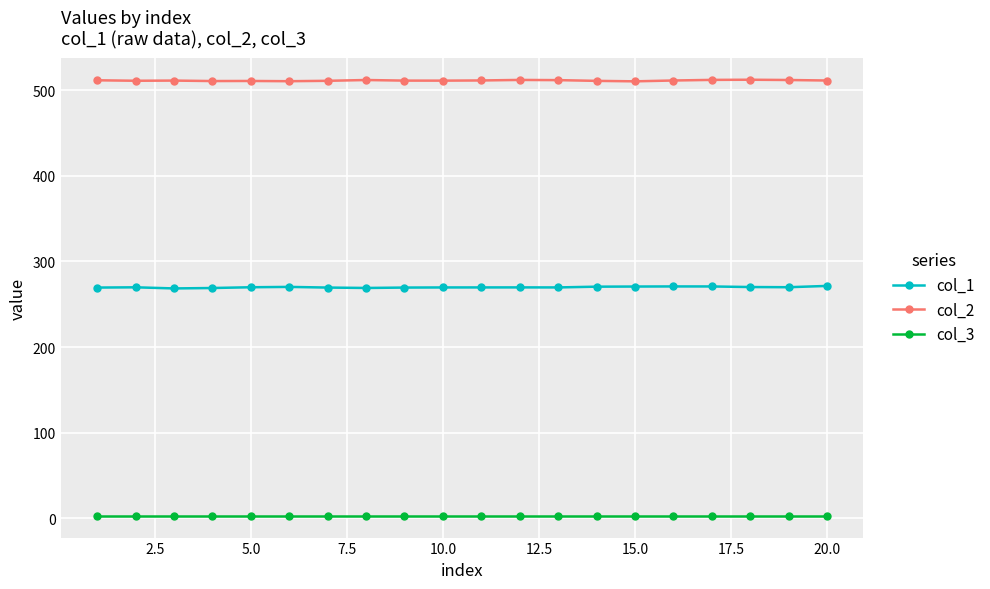

How many values in the col_1 series exceed 269?

19